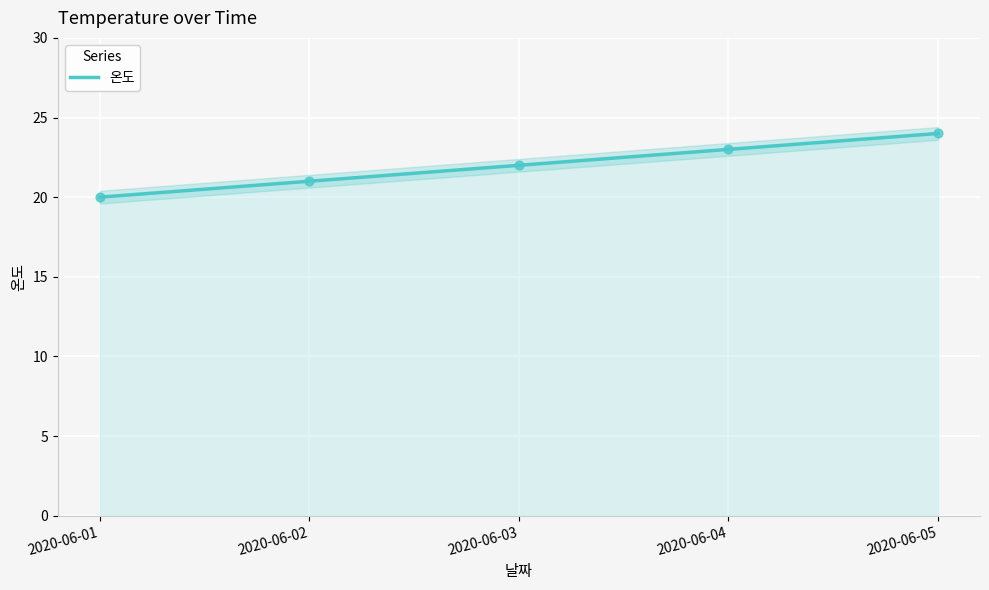

What is the change in value from 2020-06-04 to 2020-06-05?

+1